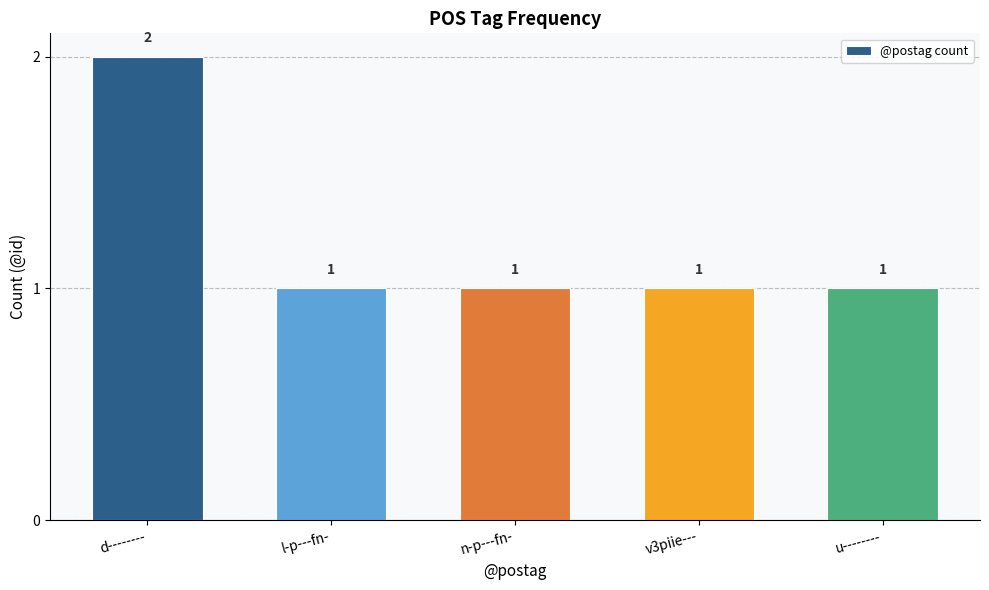

At which category does the chart reach its peak across all series?

d--------